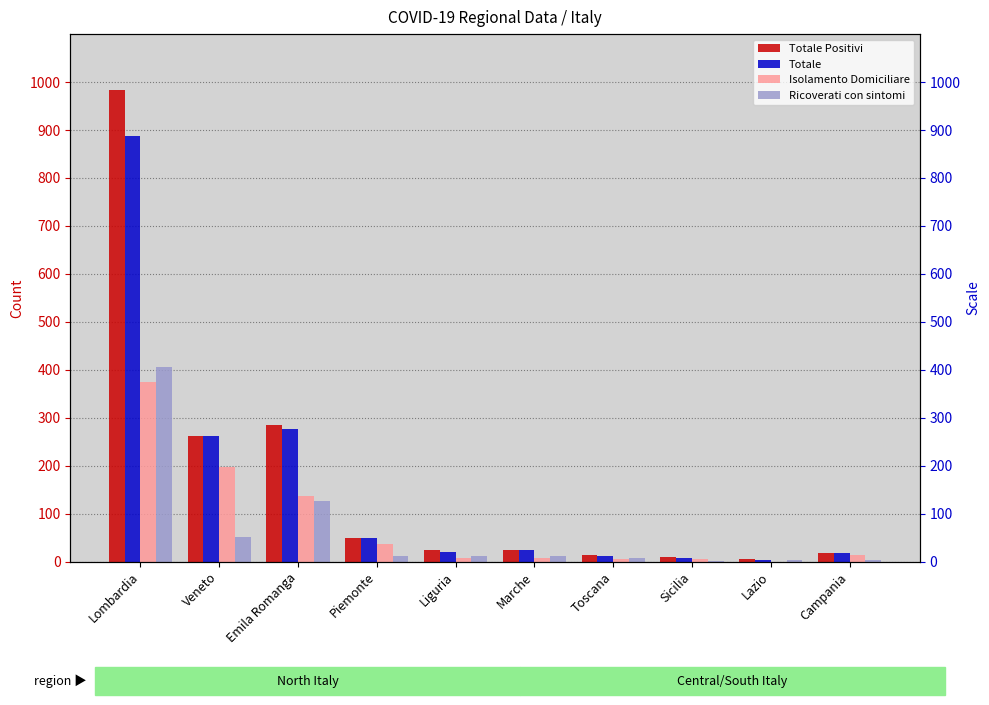

Which series has the largest total across all categories?

Totale Positivi